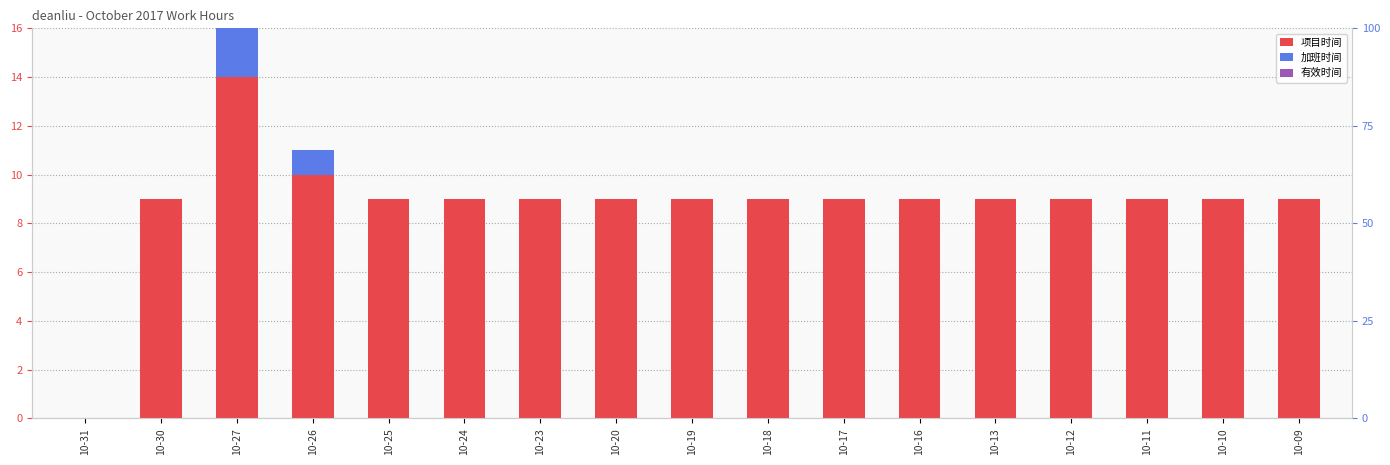

Reading left to right, transcribe all the data shown in this chart.

项目时间: 10-31=0	10-30=9	10-27=14	10-26=10	10-25=9	10-24=9	10-23=9	10-20=9	10-19=9	10-18=9	10-17=9	10-16=9	10-13=9	10-12=9	10-11=9	10-10=9	10-09=9
加班时间: 10-31=0	10-30=0	10-27=5	10-26=1	10-25=0	10-24=0	10-23=0	10-20=0	10-19=0	10-18=0	10-17=0	10-16=0	10-13=0	10-12=0	10-11=0	10-10=0	10-09=0
有效时间: 10-31=0	10-30=0	10-27=0	10-26=0	10-25=0	10-24=0	10-23=0	10-20=0	10-19=0	10-18=0	10-17=0	10-16=0	10-13=0	10-12=0	10-11=0	10-10=0	10-09=0